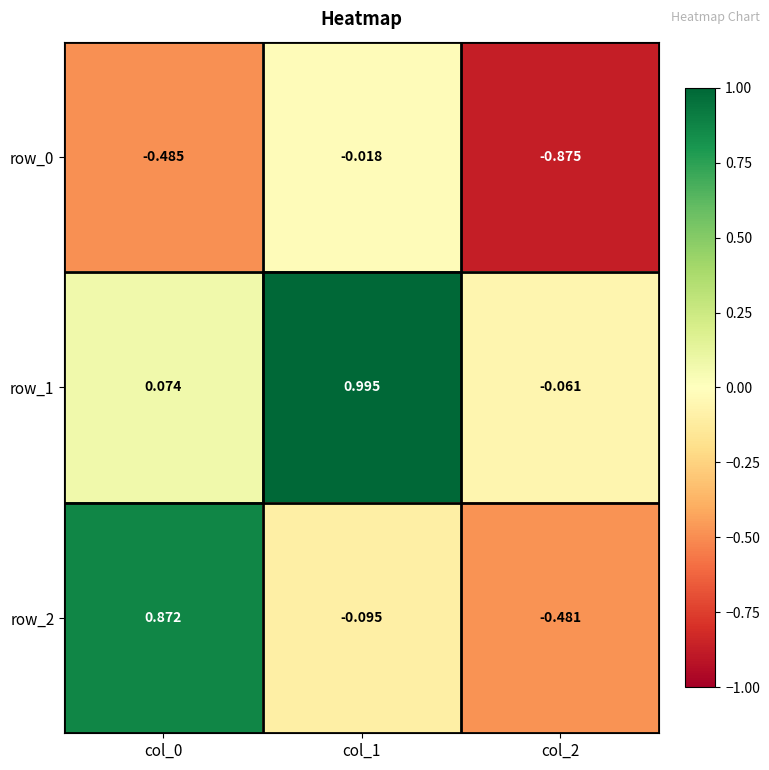

Is the value of row_1 at col_2 greater than the value of row_0 at col_1?

No